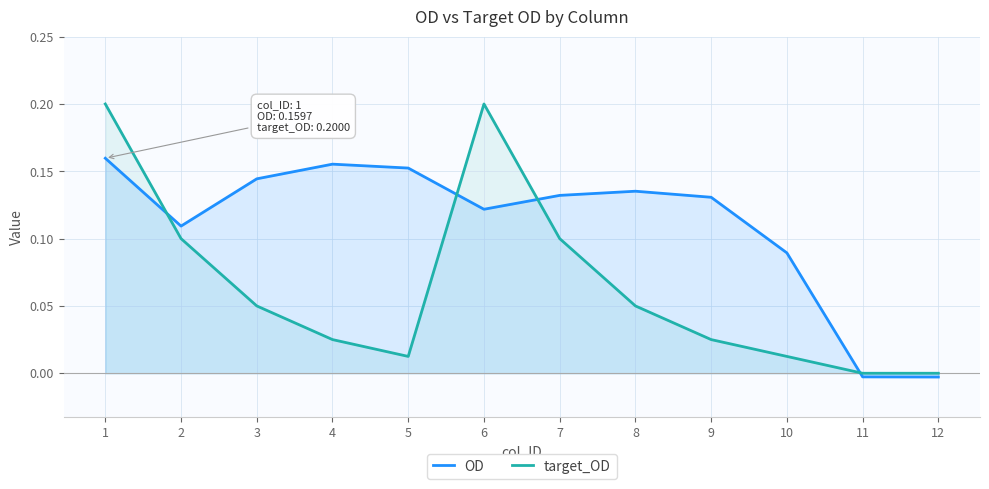

Reading left to right, extract all data points from this chart.

OD: 0.2	0.1	0.1	0.2	0.2	0.1	0.1	0.1	0.1	0.1	-0.0	-0.0
target_OD: 0.2	0.1	0.1	0.0	0.0	0.2	0.1	0.1	0.0	0.0	0.0	0.0